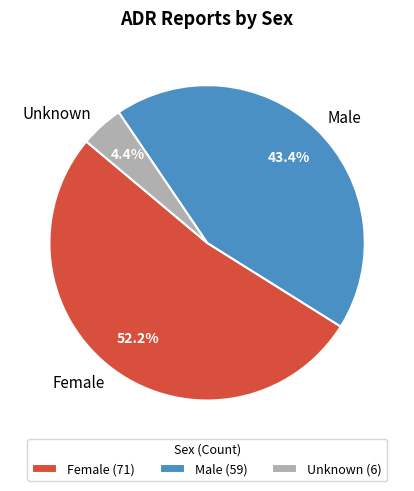

To the nearest percent, what is the difference between the largest and smallest slice percentages?

48%